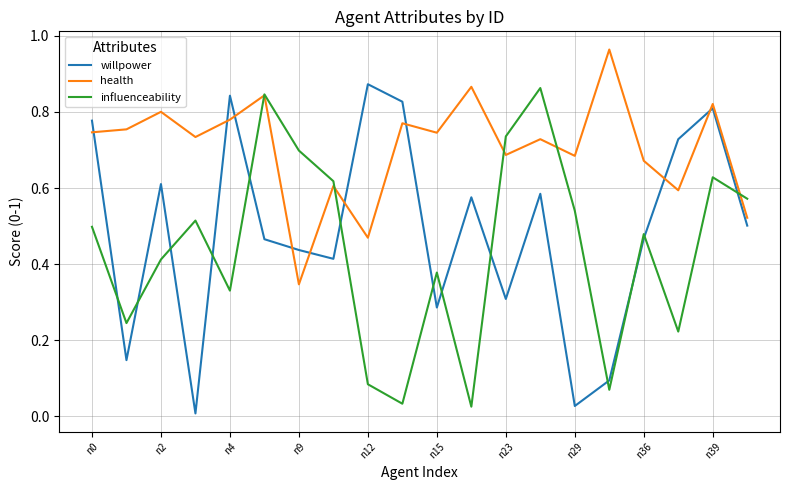

True or false: health and willpower cross at least once.

True